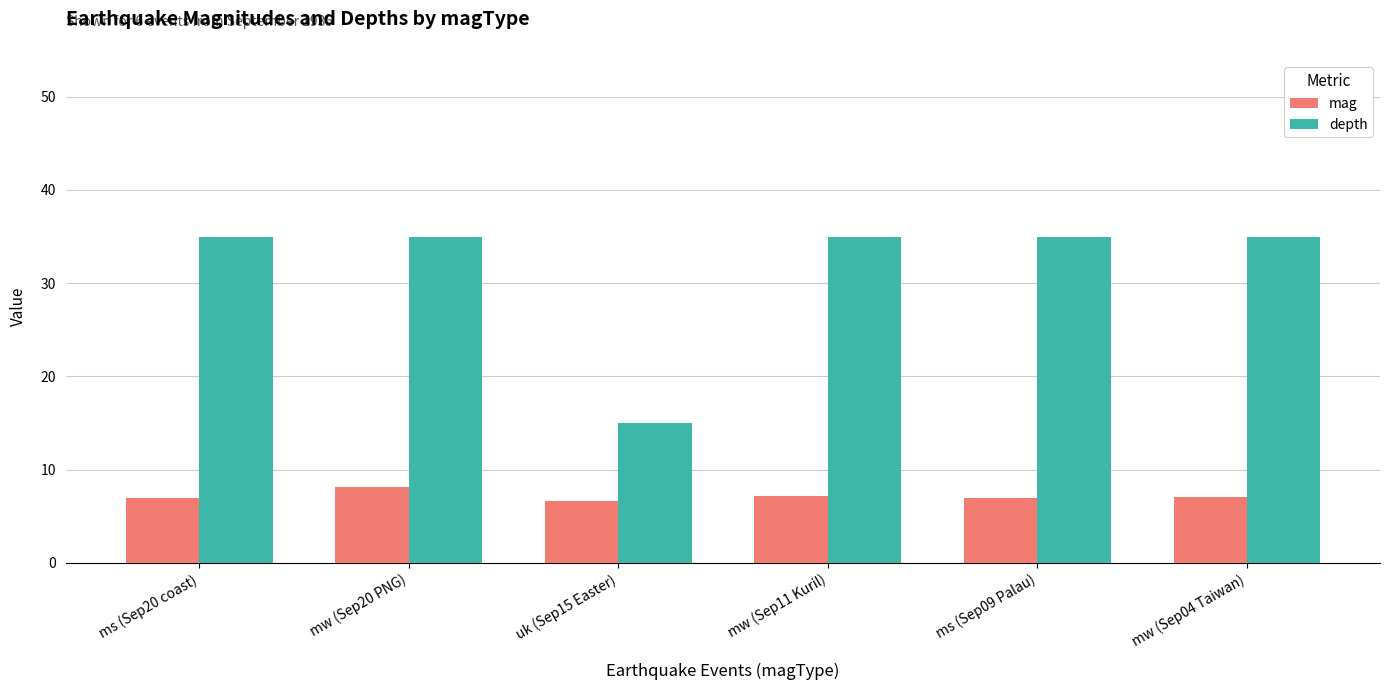

Which series has the widest spread of values?

depth